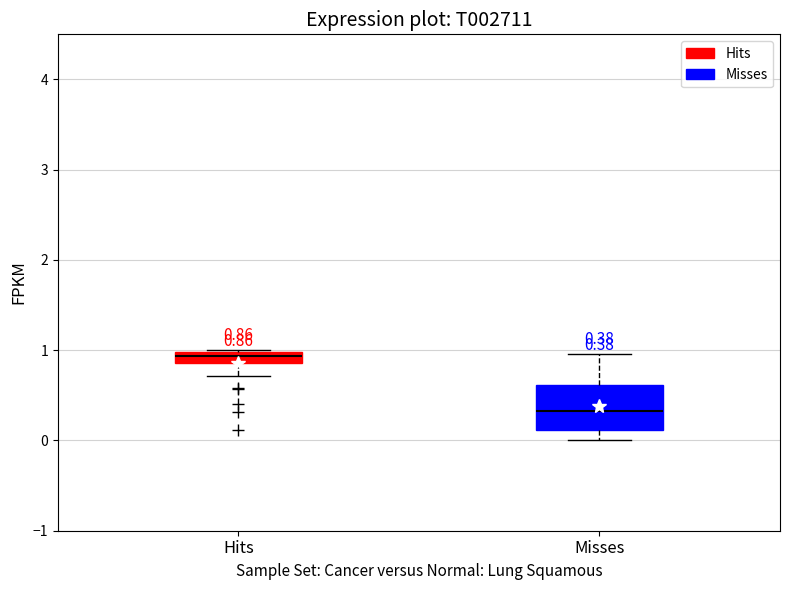

Which box has the lowest median line?

Misses